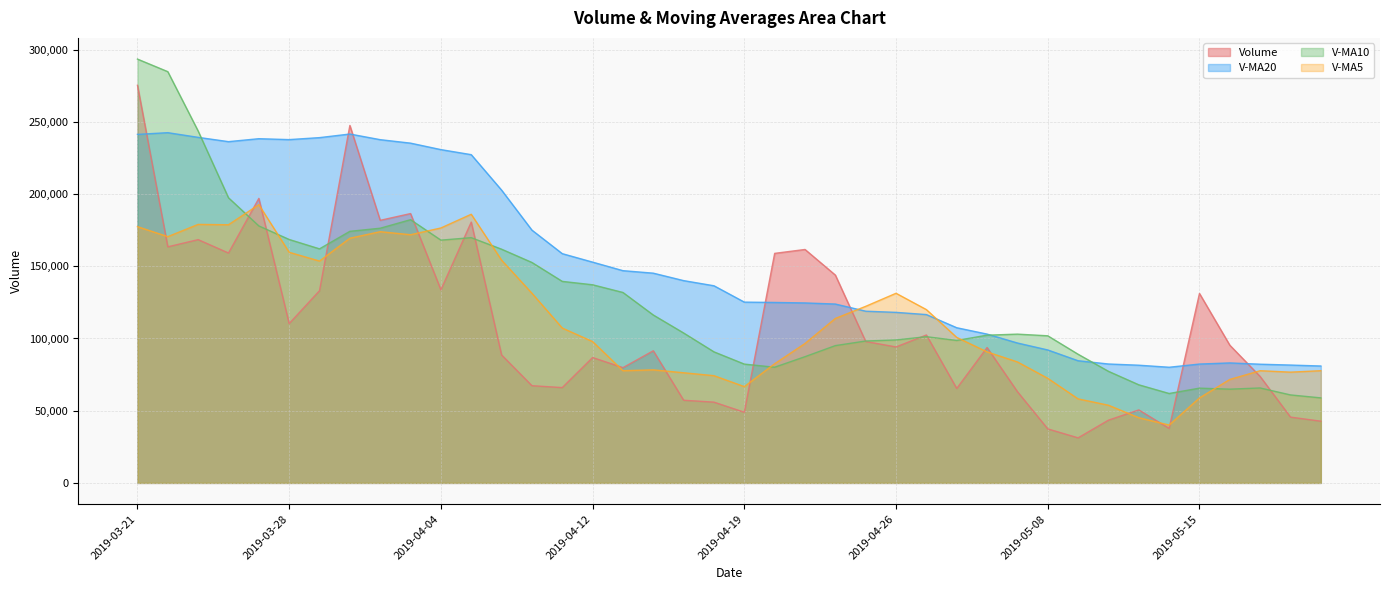

How many times do v_ma10 and v_ma20 cross each other?

3